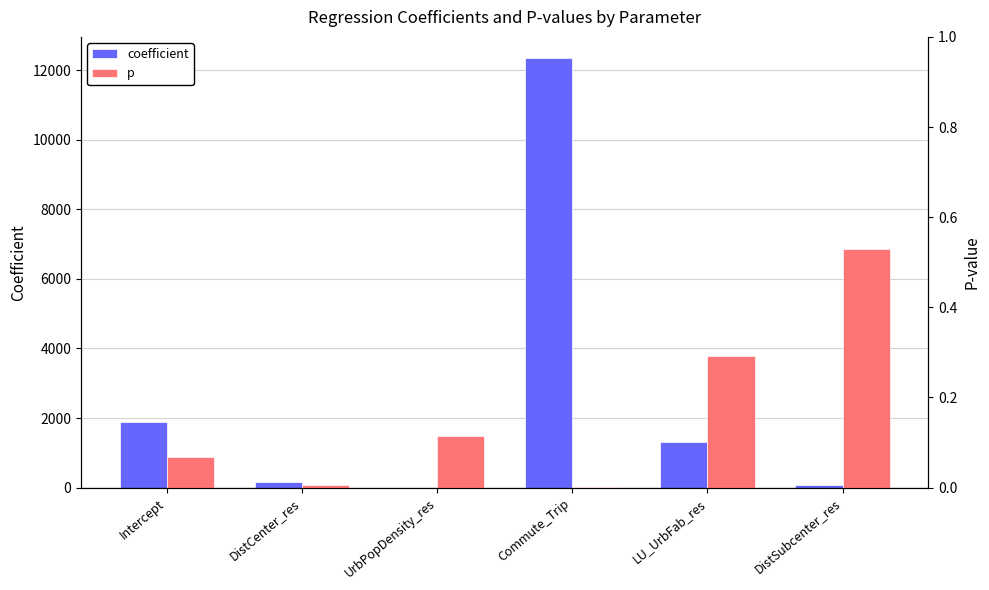

How many groups of bars are there?

6